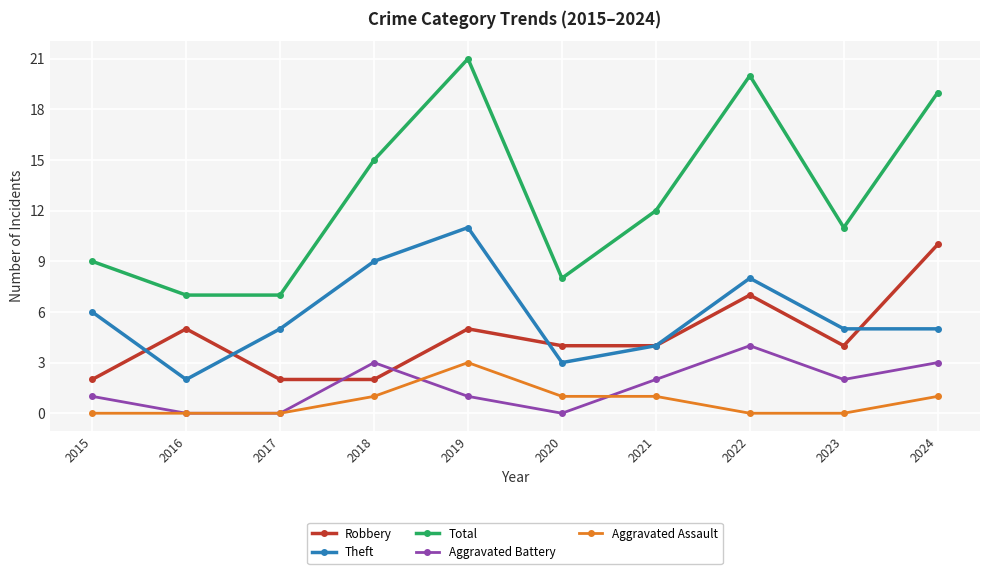

How many data points in Aggravated Assault are less than 1?

5